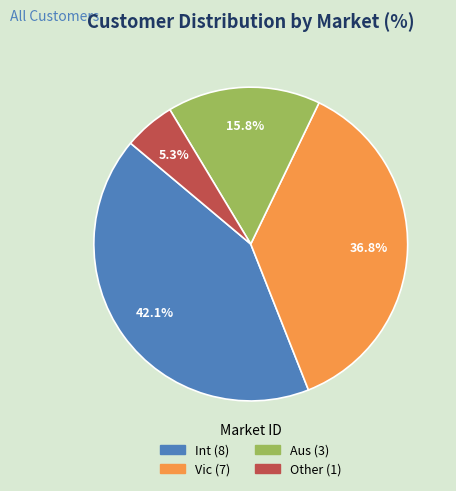

The Vic slice represents 37% of the pie. True or false?

True